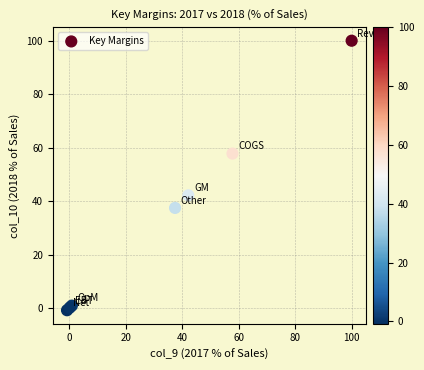

What Y value in the scatter plot is closest to 49?

42.2